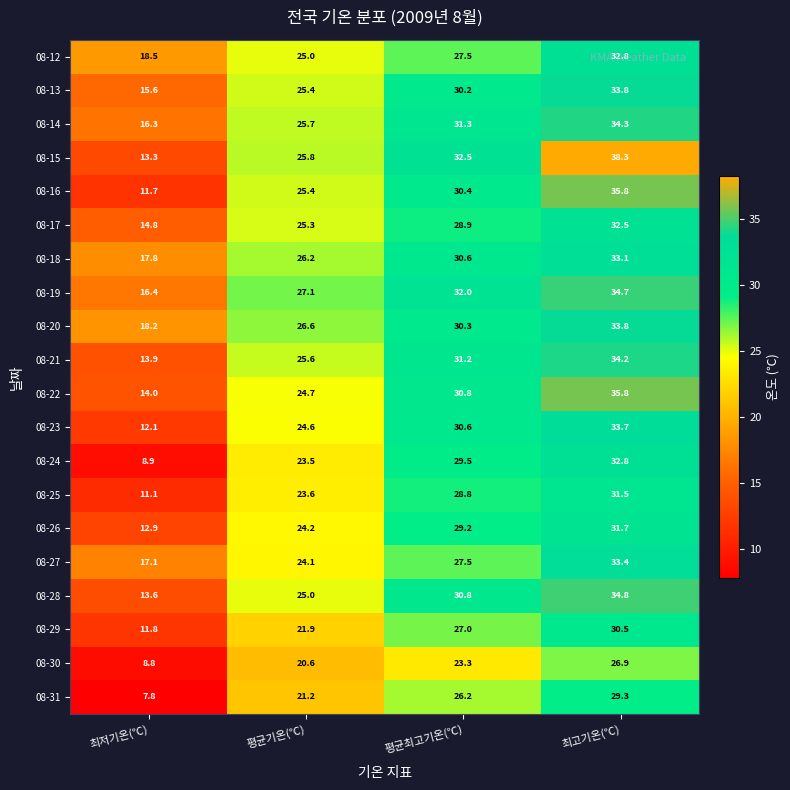

What is the total value across all series at 최저기온(℃)?

274.6